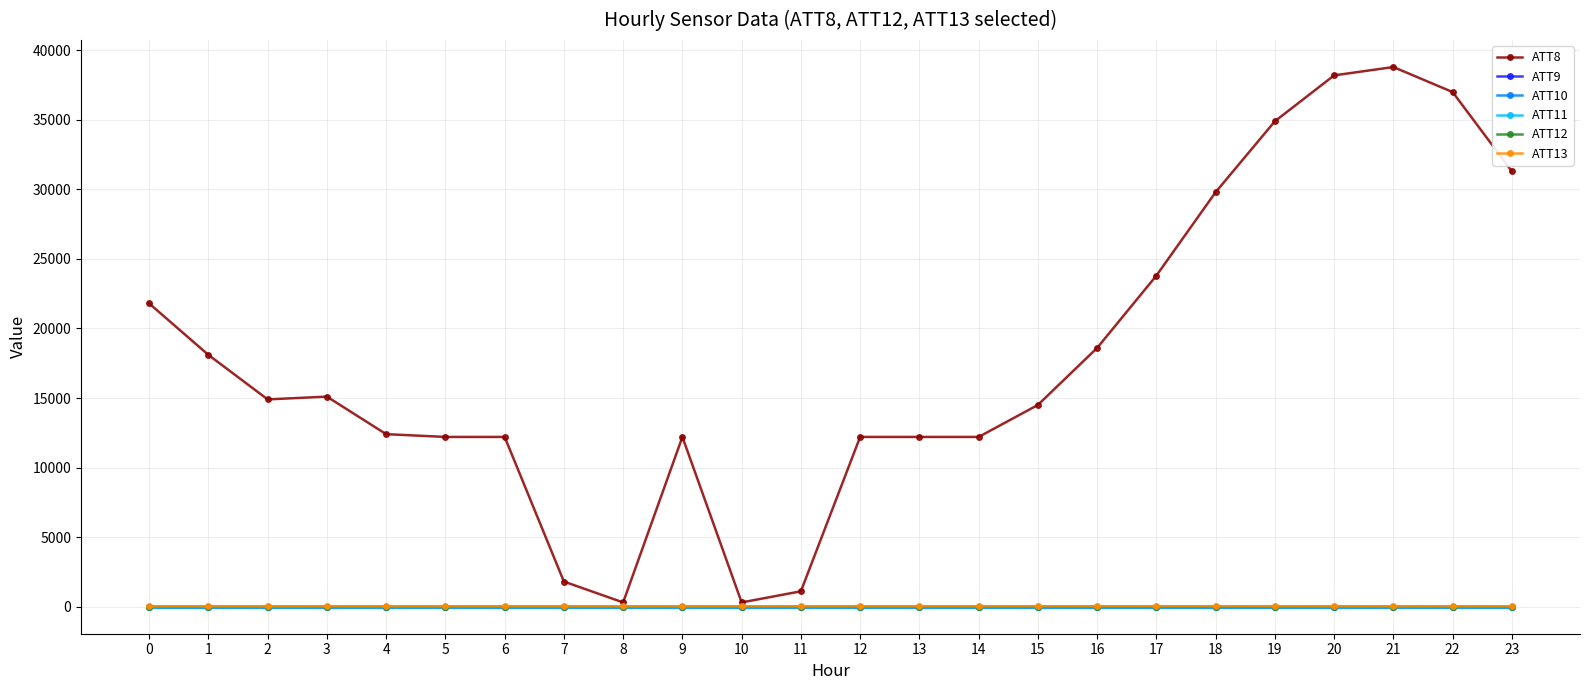

Between 17 and 23, which series saw the biggest shift?

ATT8